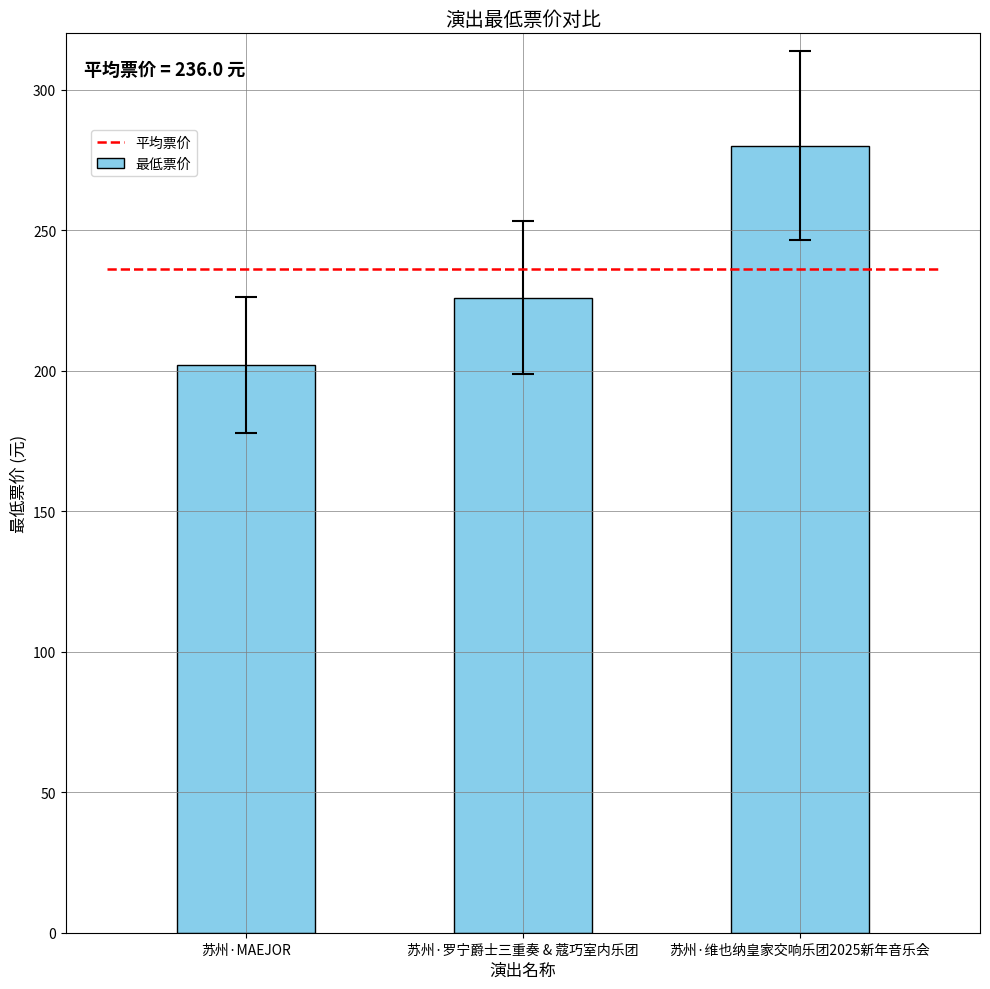

How many data points are less than 226?

1